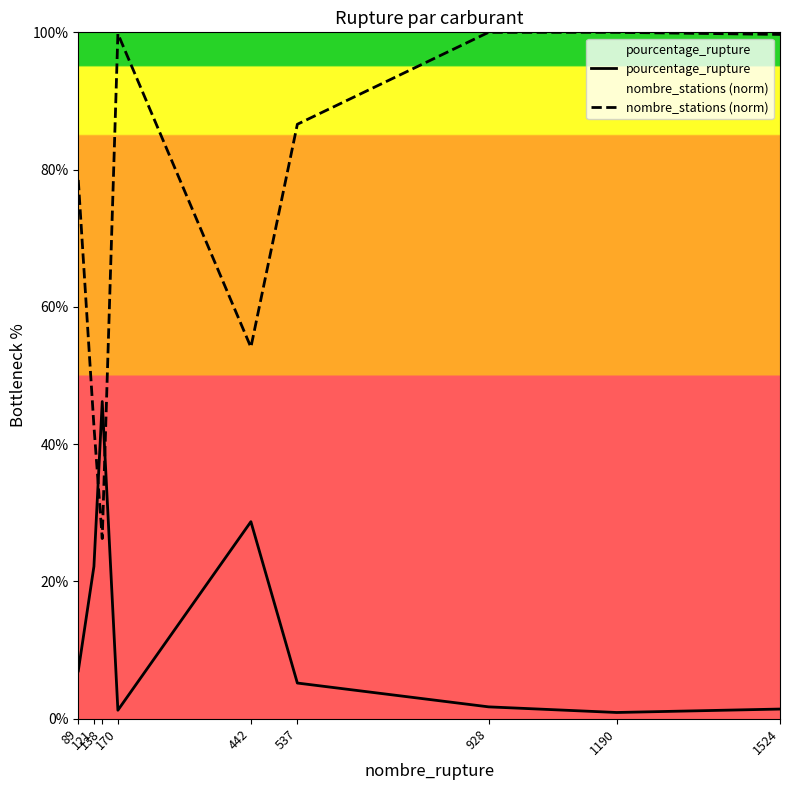

What is the total value across all series at 1190?

100.9